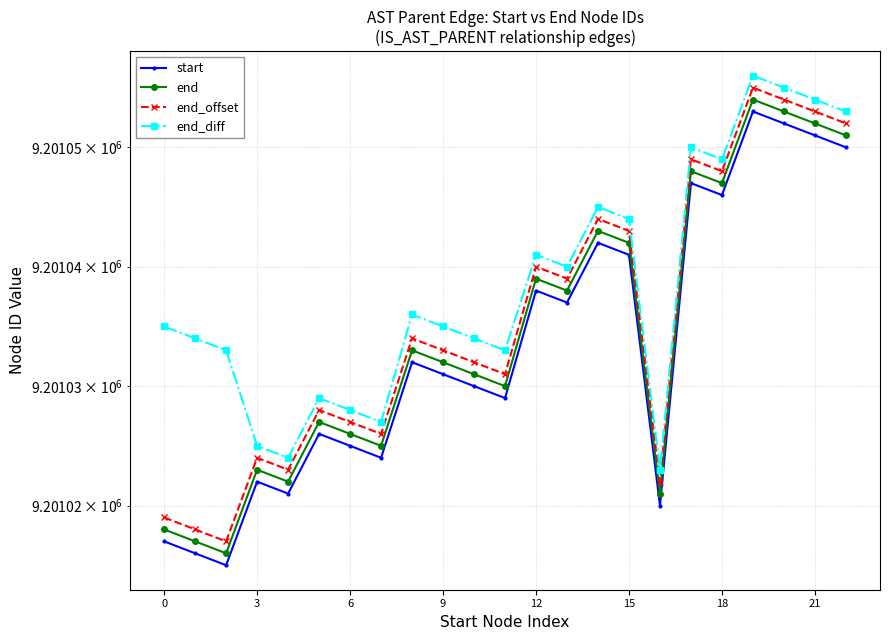

Is it true that end_offset equals 9201034 at 8?

True